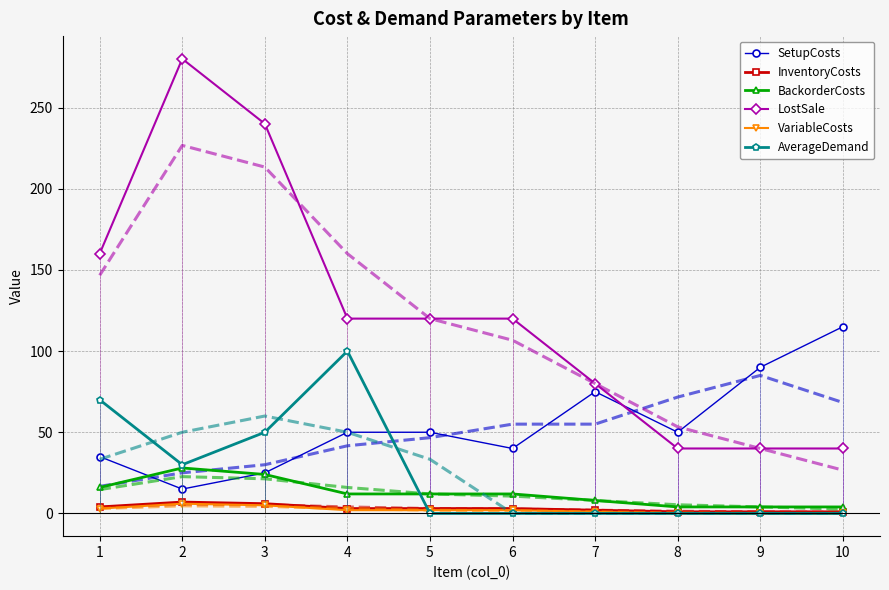

What is the difference between the maximum and minimum values in the VariableCosts series?

6